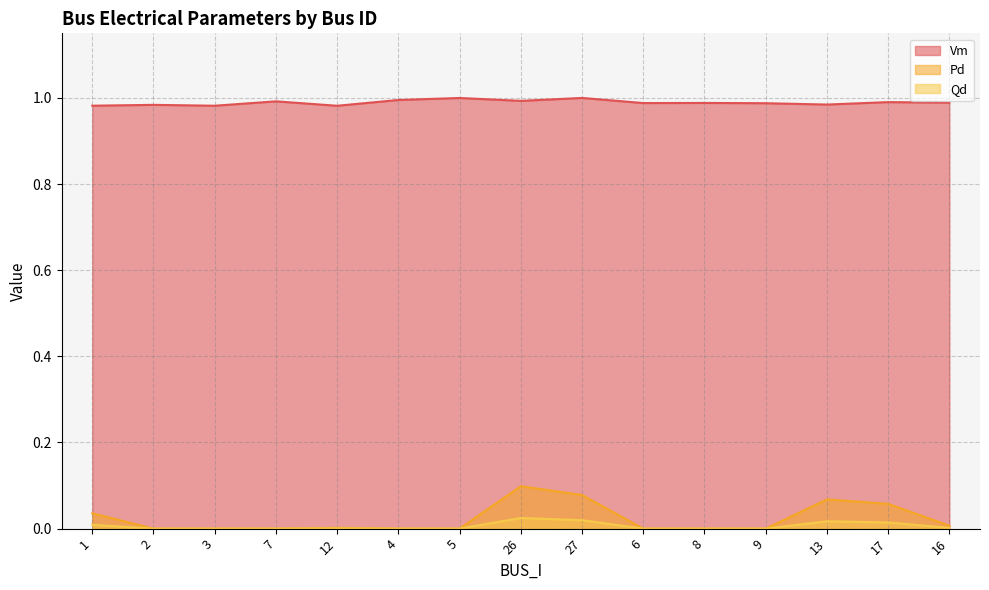

True or false: Qd has a value of 0.0 at 8.

True